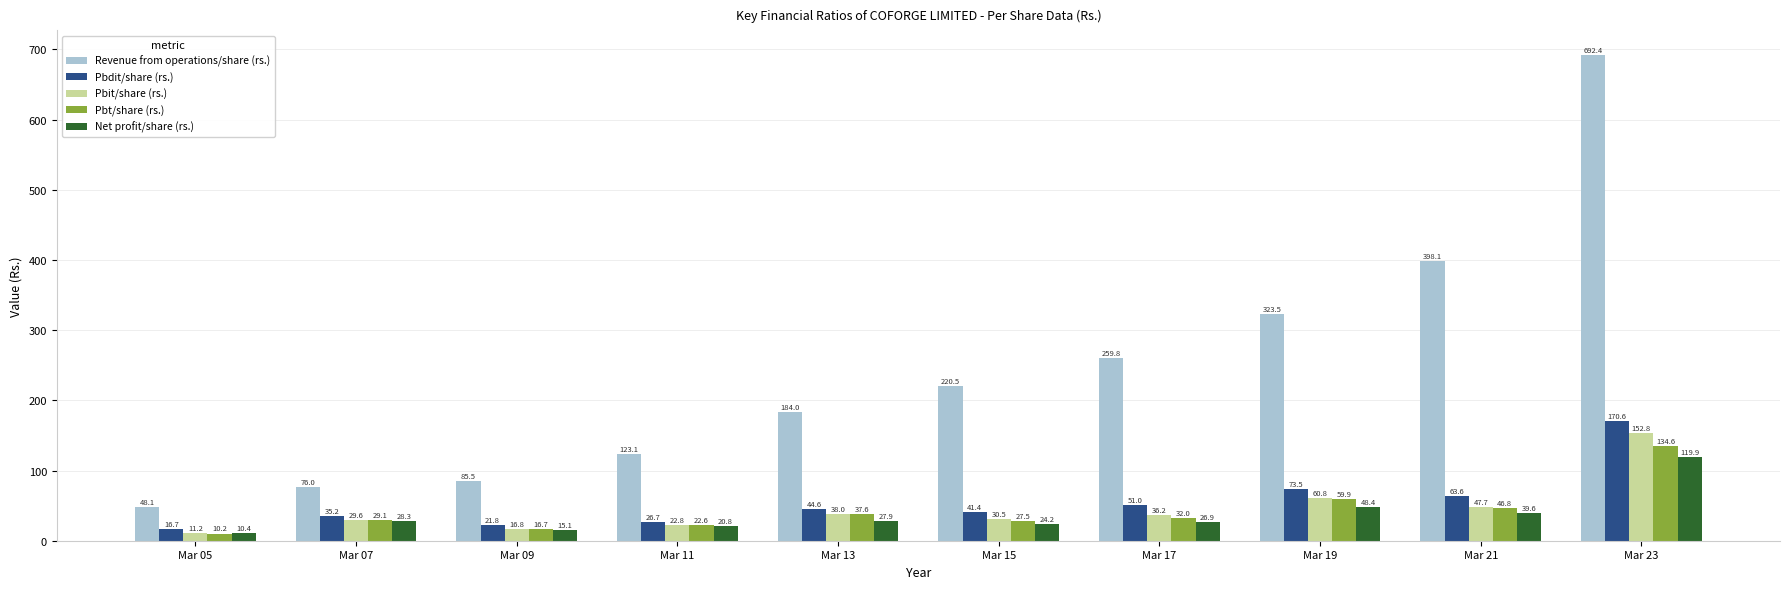

At which label does Pbit/share (rs.) first exceed 36?

Mar 13